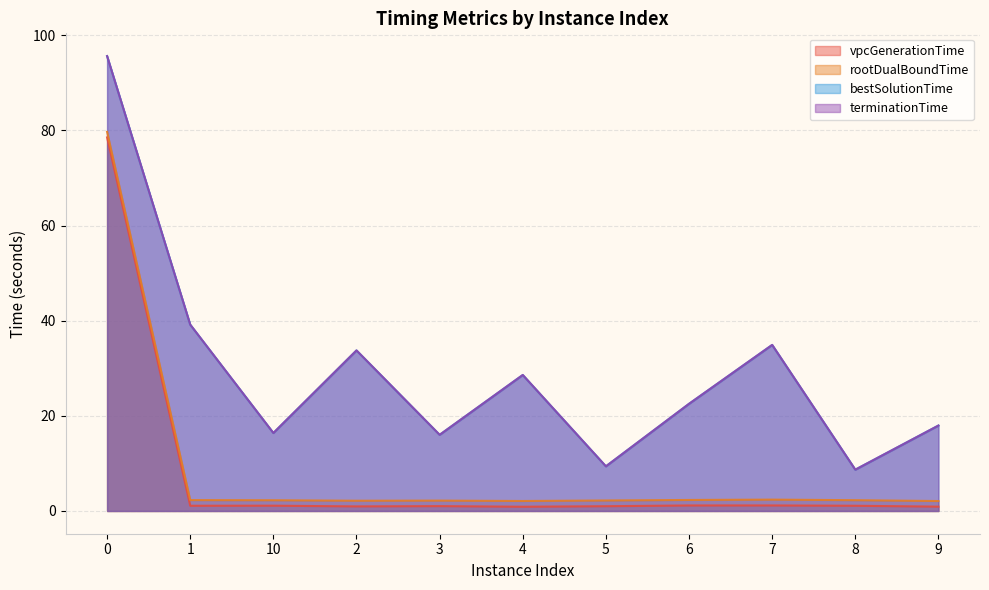

At 2, list the series in order from largest to smallest.

terminationTime, bestSolutionTime, rootDualBoundTime, vpcGenerationTime